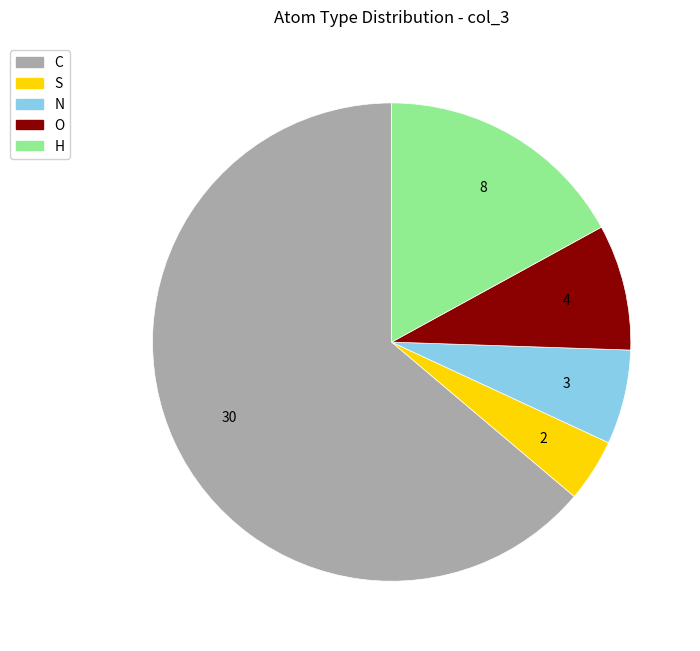

Does C account for over 50% of the chart?

Yes